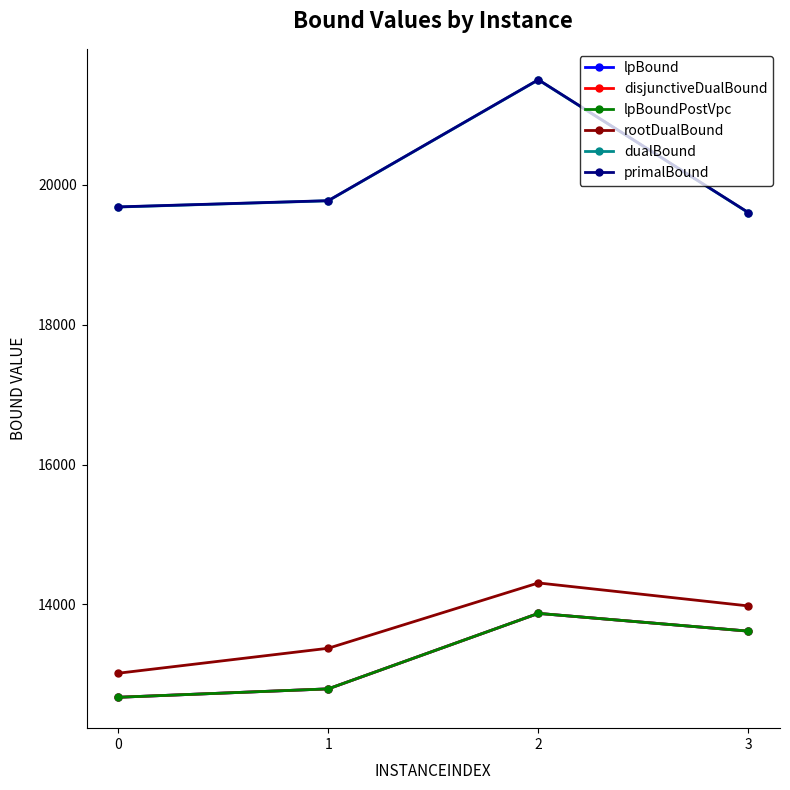

Is this an area chart (filled region under the line)?

No